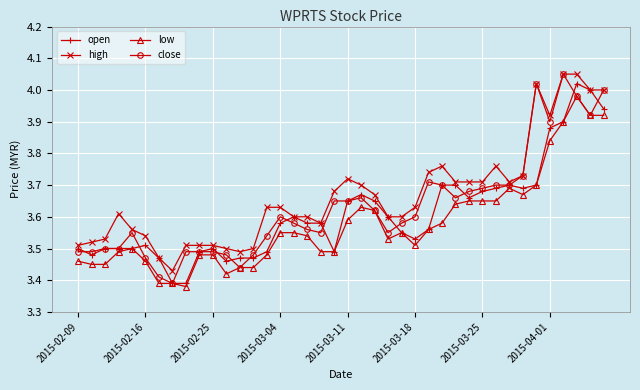

True or false: low has more than 0 points higher than both neighbors.

True